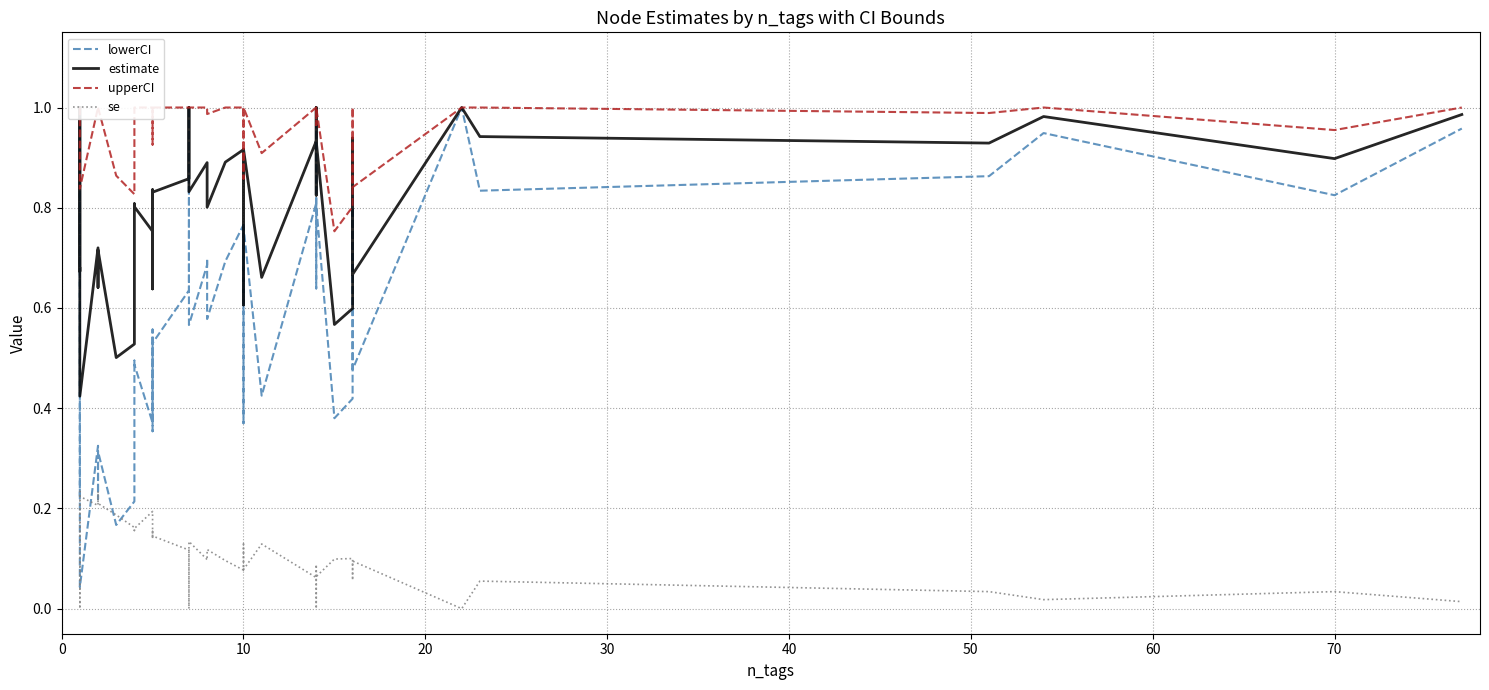

True or false: upperCI and lowerCI intersect in this chart.

False